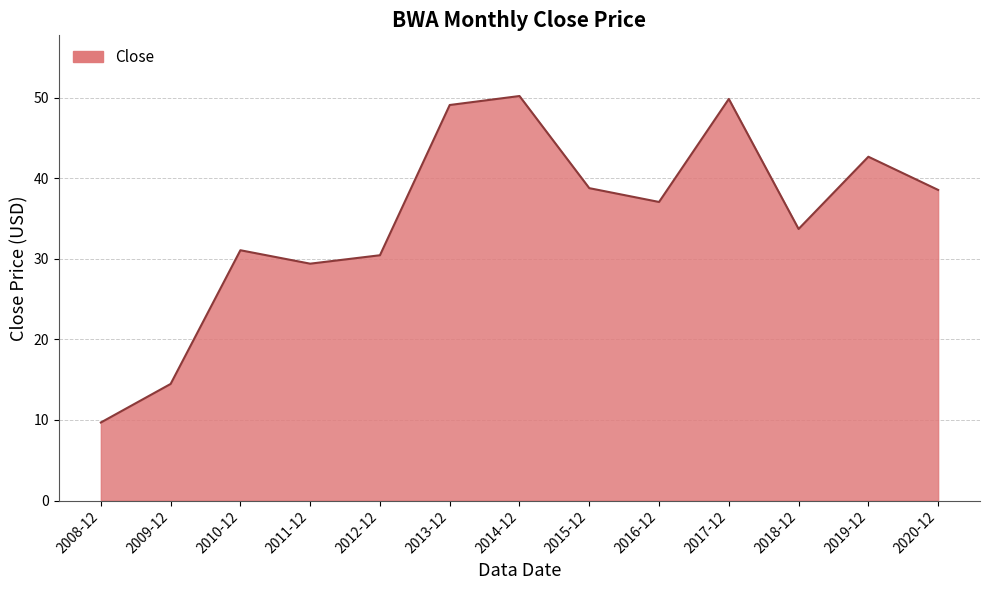

What position from the left is 2015-12?

8